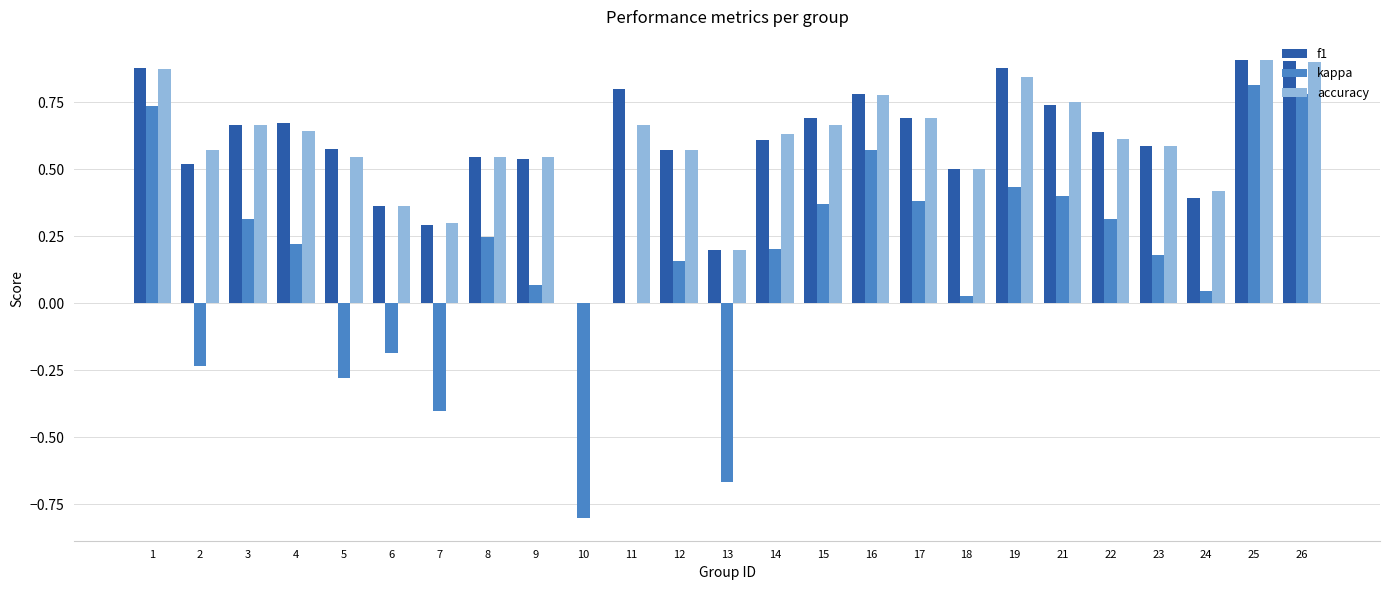

Is the value of accuracy at 24 greater than the value of kappa at 18?

Yes